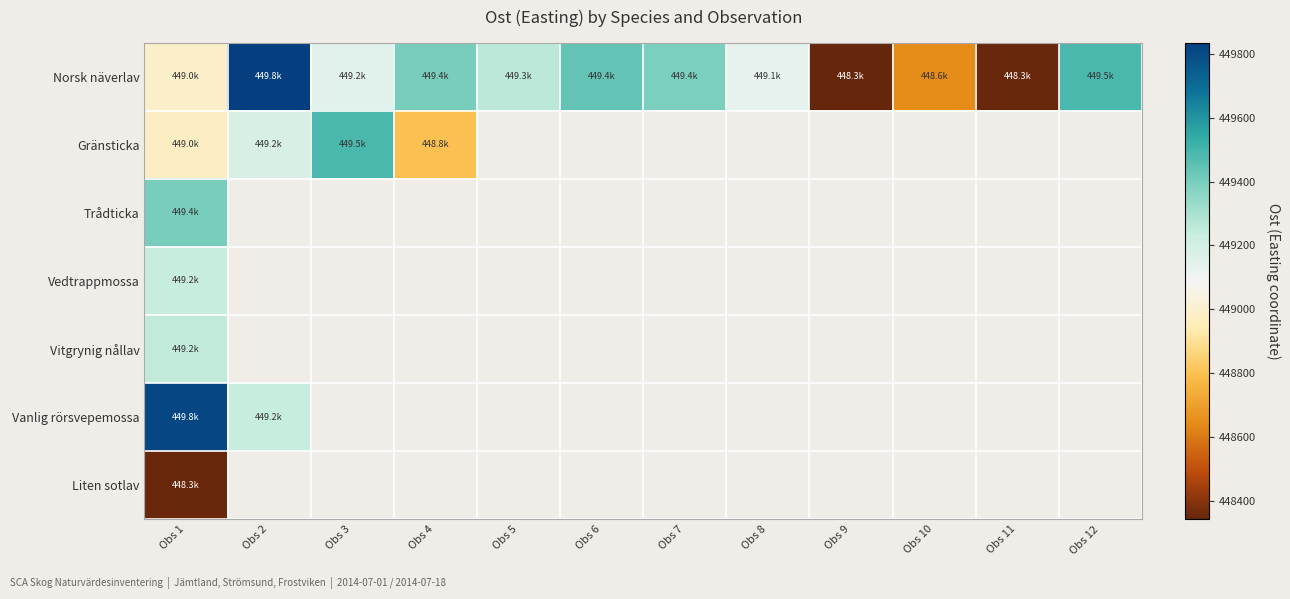

What is the approximate value of Norsk näverlav at Obs 6?

449442.8